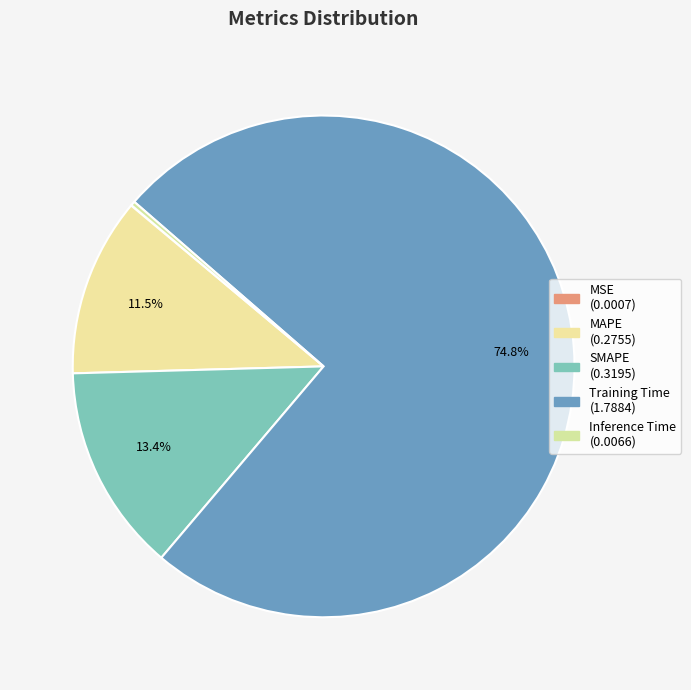

What percentage is the SMAPE slice, to the nearest percent?

13%